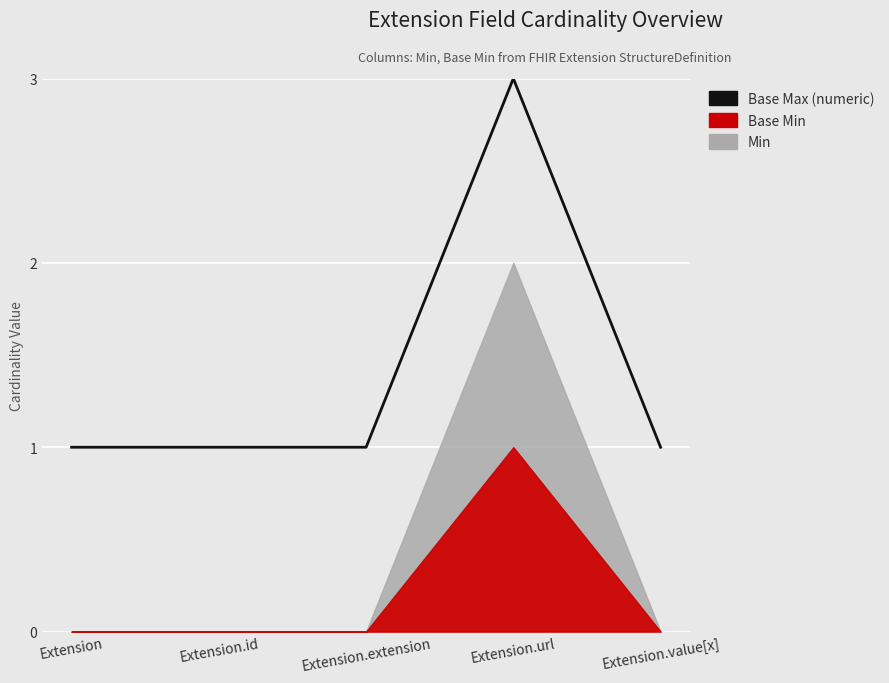

Reading right to left, list all the values displayed in this chart.

1	3	1	1	1